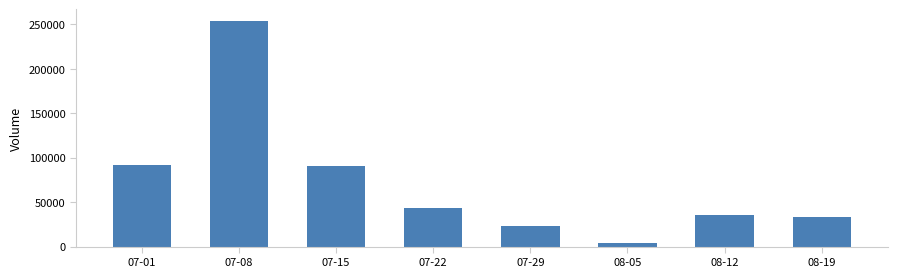

The chart shows a value of 254360 at 07-08. True or false?

True